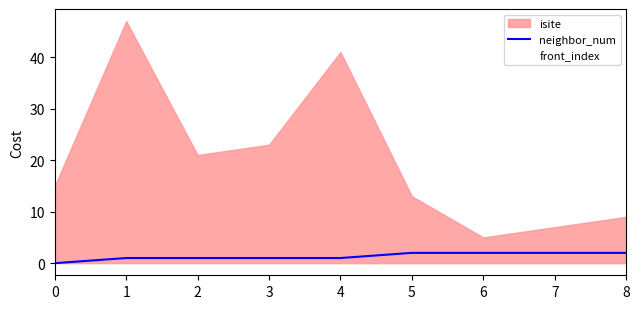

What is the change in value from 0 to 7?

+2